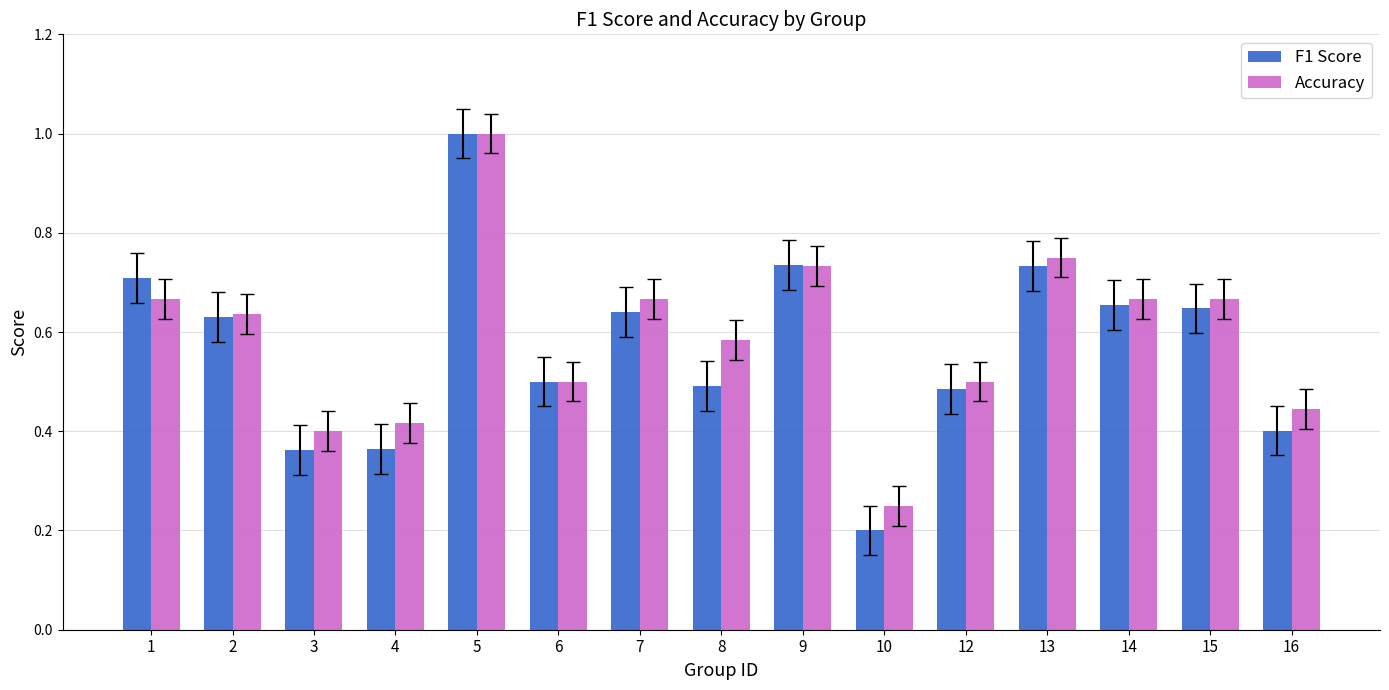

True or false: Accuracy has a value of 0.4 at 3.

True